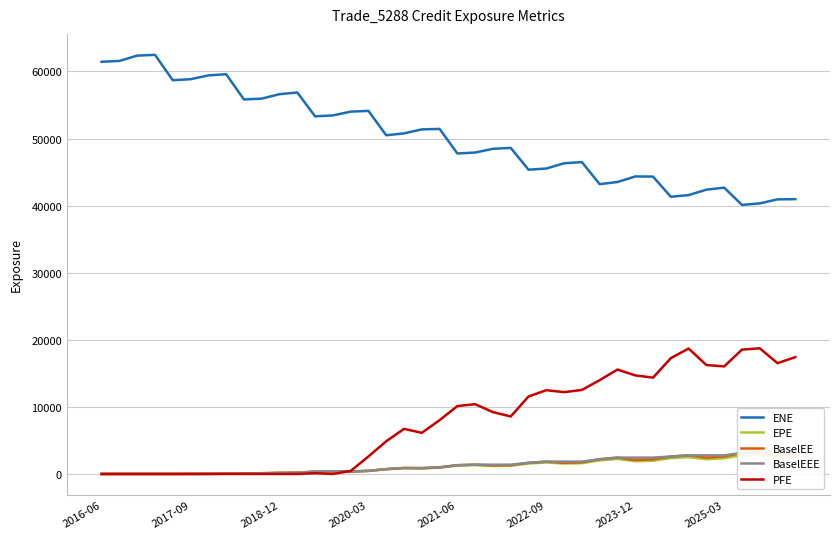

What is the value of the BaselEE point at the 25th from the left?

1658.4